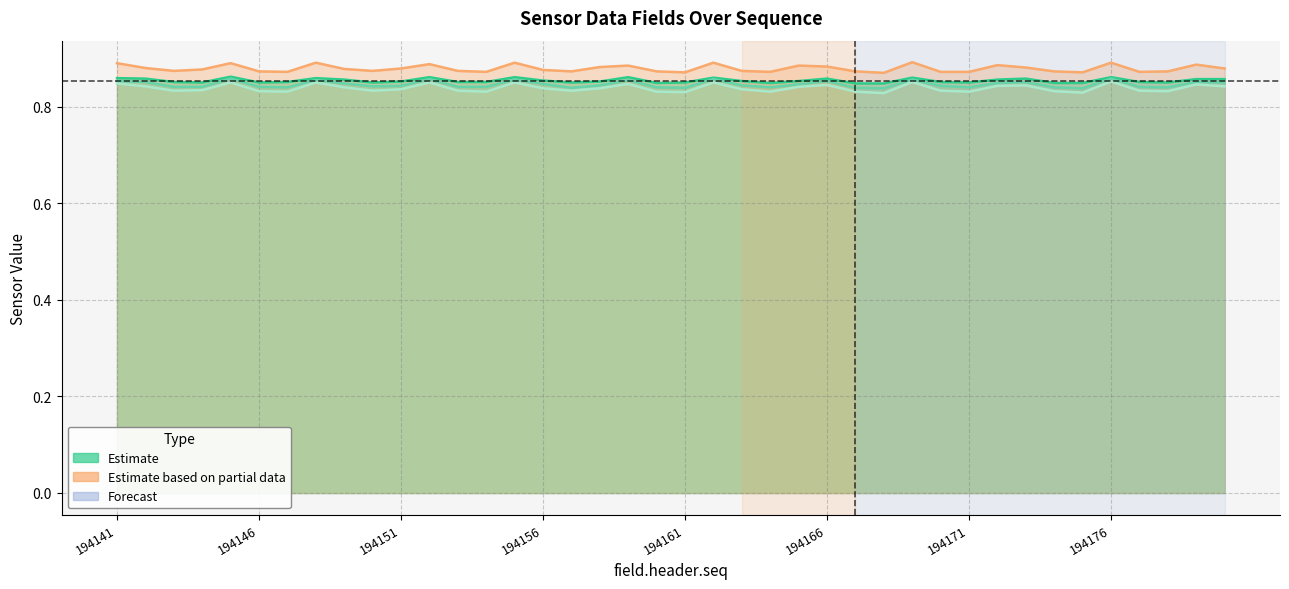

At how many categories does at least one series exceed 0?

40